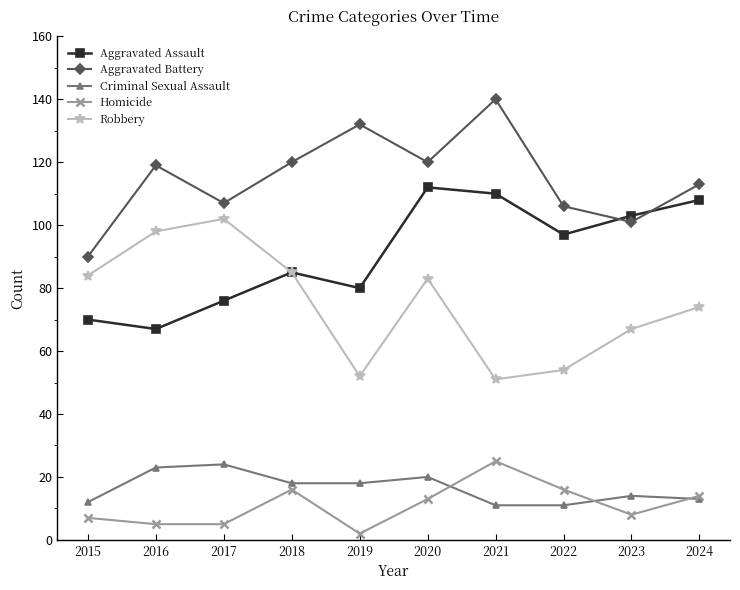

True or false: Homicide and Aggravated Battery cross at least once.

False